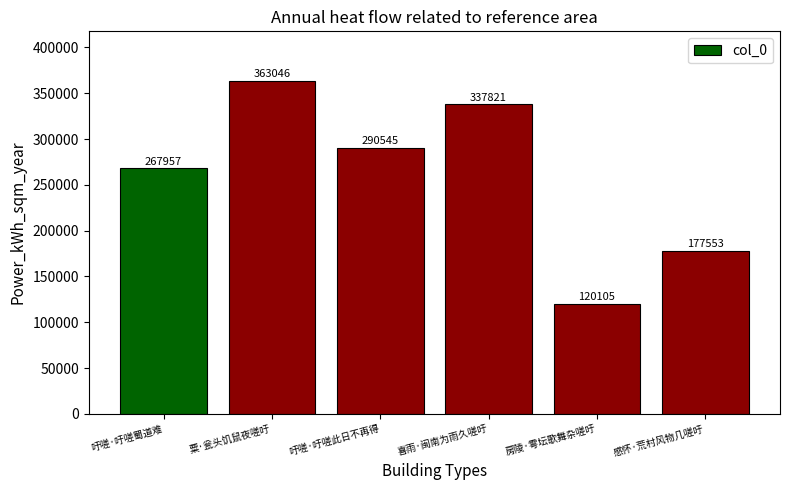

Does the chart contain any negative values?

No